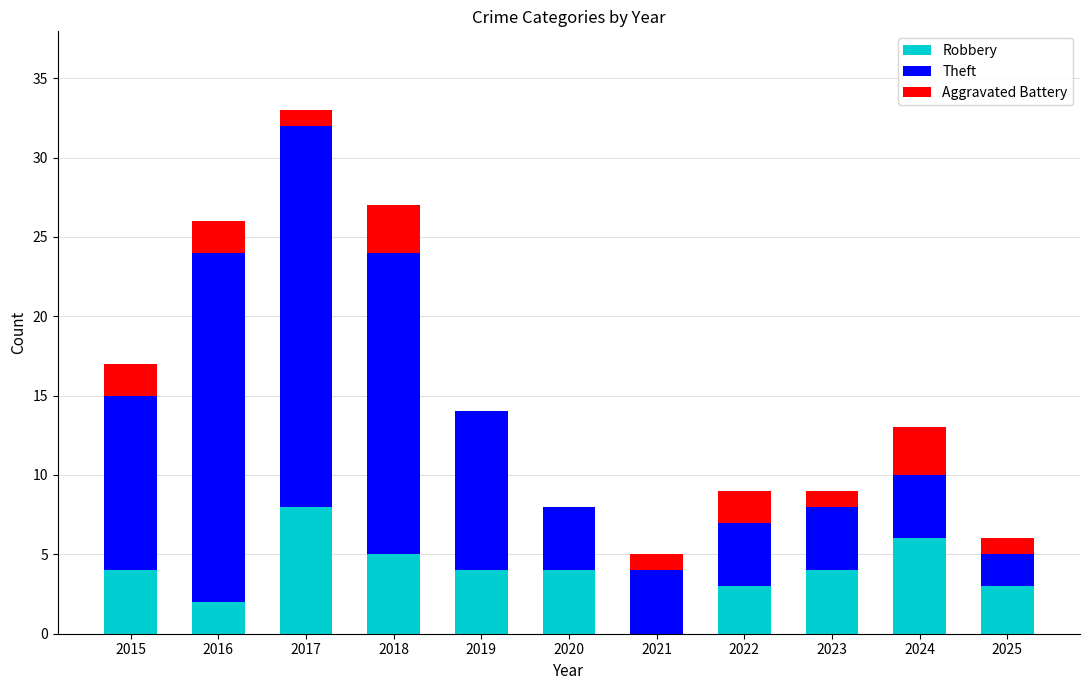

What is the total value across all series at 2017?

33